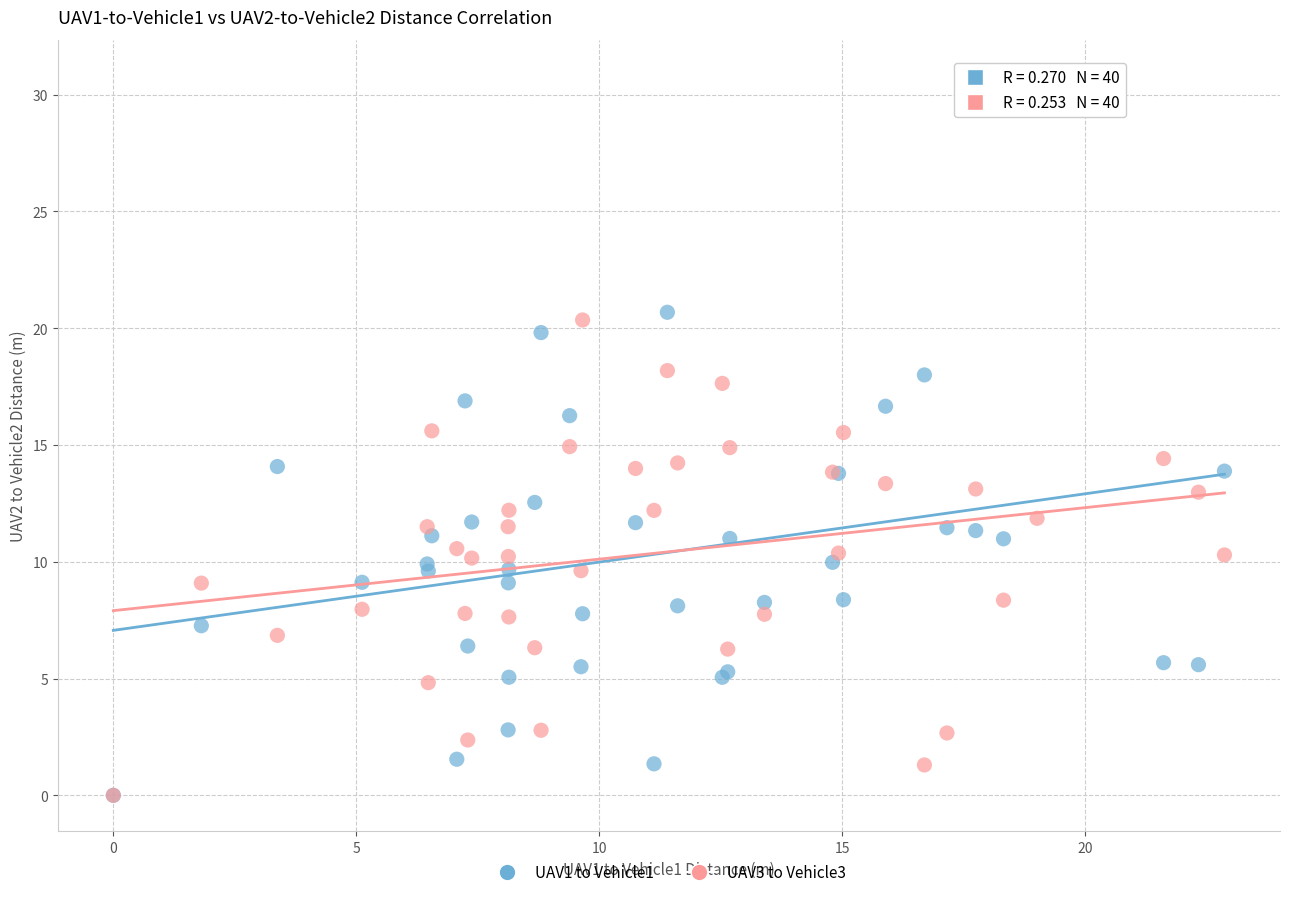

What are all the series names shown in the legend?

UAV1 to Vehicle1, UAV3 to Vehicle3